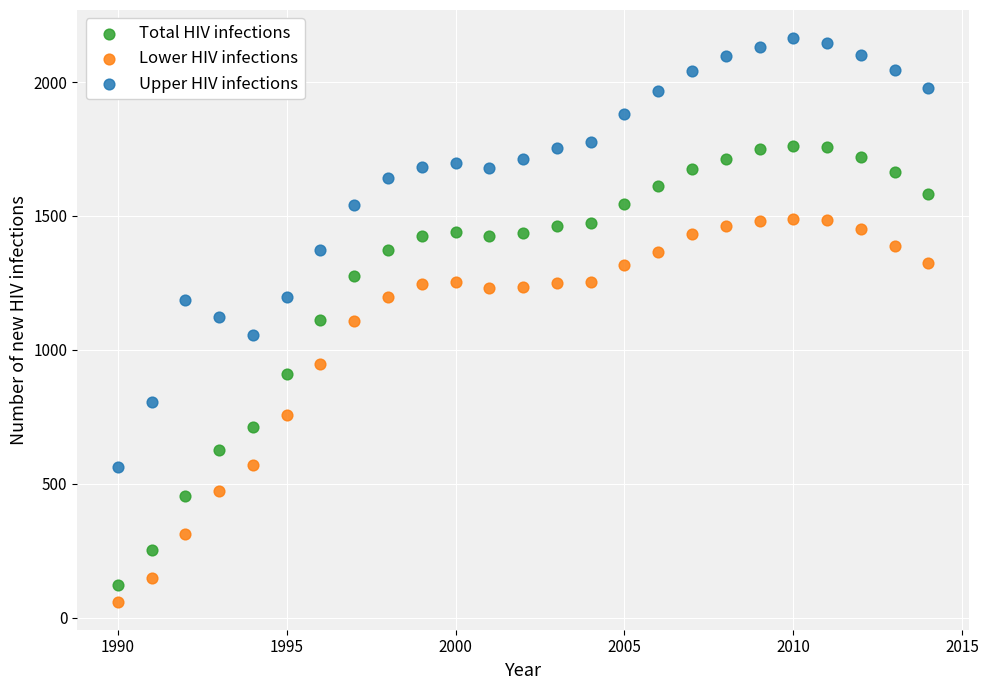

Across all data points, what is the range of X values (max minus min)?

24.0